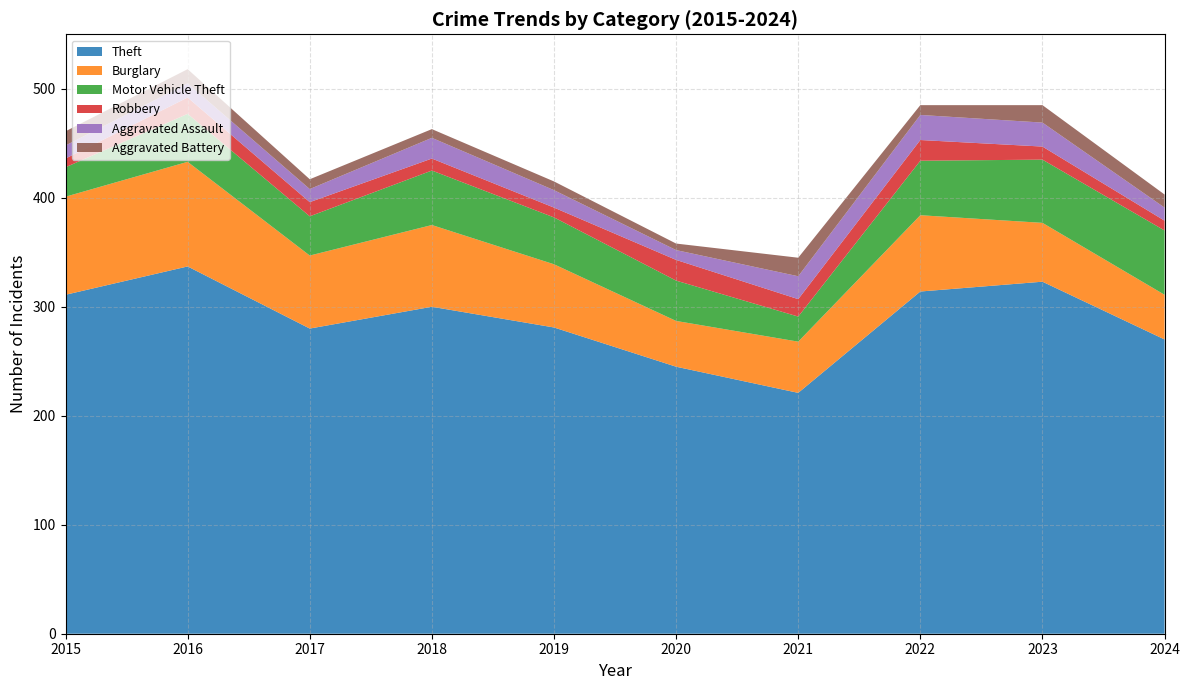

Reading left to right, list all the values displayed in this chart.

Theft: 311	337	280	300	281	245	221	314	323	270
Burglary: 90	96	67	75	58	42	47	70	54	41
Motor Vehicle Theft: 27	44	36	50	43	37	23	50	58	59
Robbery: 8	15	13	11	9	19	16	19	12	9
Aggravated Assault: 12	13	12	19	16	9	21	23	22	12
Aggravated Battery: 13	13	9	8	8	6	17	9	16	12